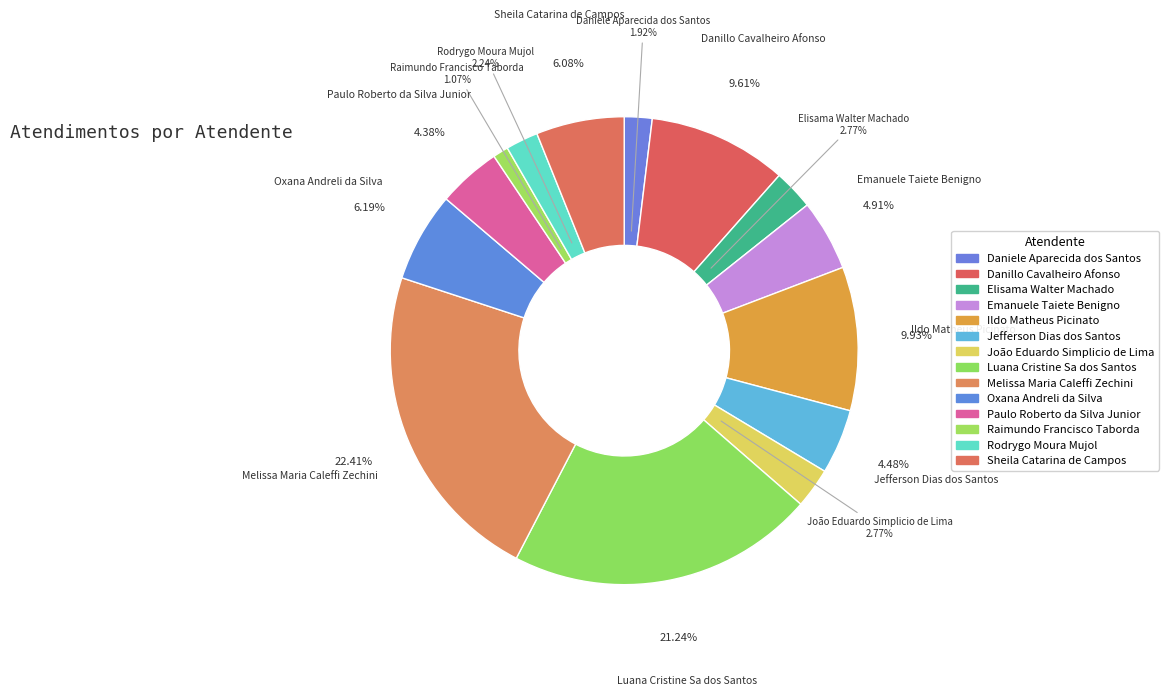

How many segments does this pie chart have?

14